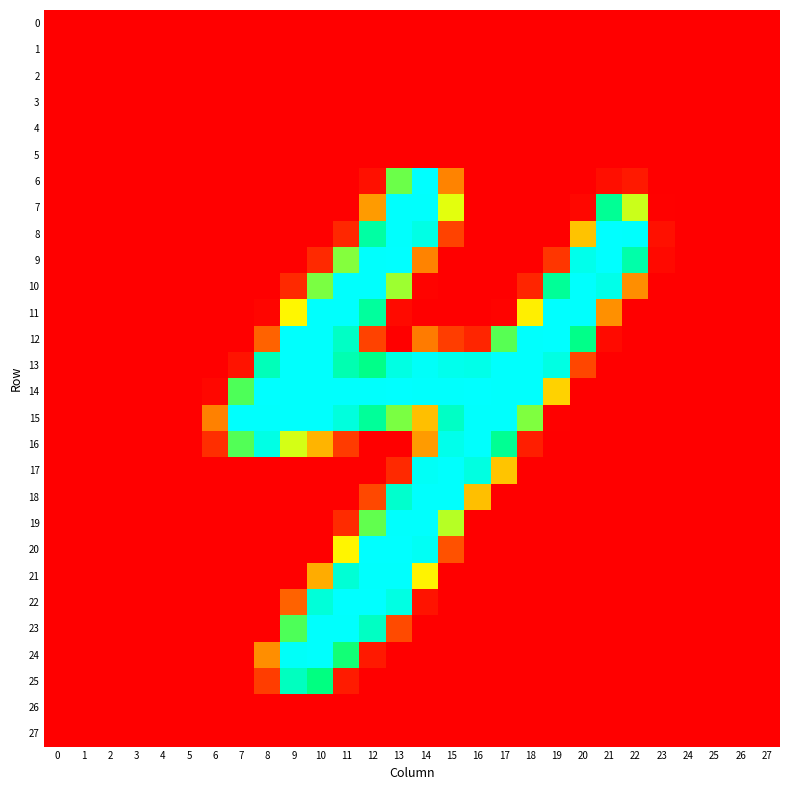

Between 13 and 26, which is larger?

13